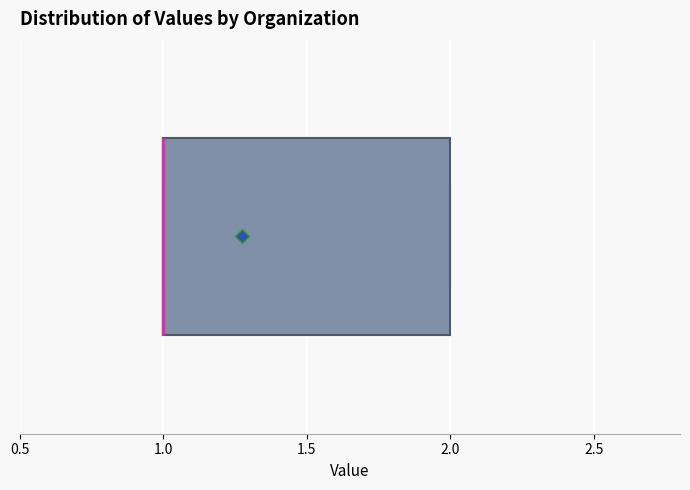

Read this box plot against the x-axis: the position of the median line, the range covered by the box, and the ends of both whiskers. The values are not printed on the chart, so give them approximately, as read against the axis.

median 1 (drawn on the box's left edge), box 1 to 2, whiskers 1 to 2